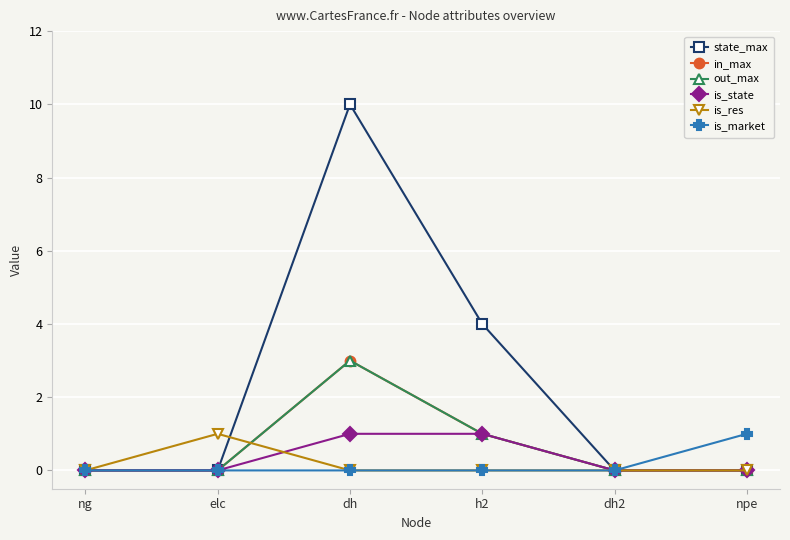

At which label does state_max reach its minimum?

ng